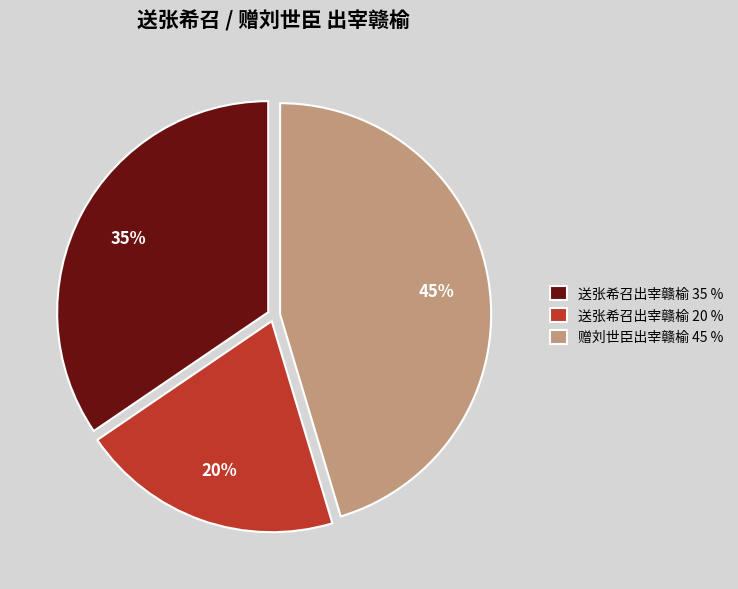

The 送张希召出宰赣榆 20 % slice represents 13% of the pie. True or false?

False